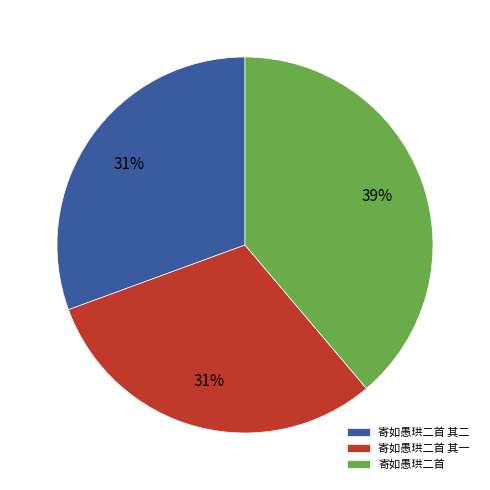

Which slice is the largest?

寄如愚珙二首